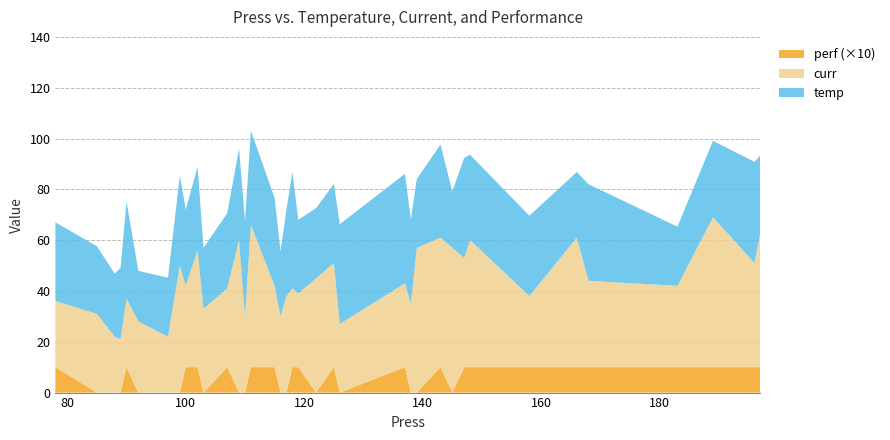

Reading left to right, transcribe all the data shown in this chart.

temp: 78=31.0	85=26.6	88=24.8	89=28.1	90=38.2	92=19.9	97=23.2	99=35.4	100=30.0	102=32.9	103=24.0	107=29.6	109=36.0	110=37.6	111=37.1	115=34.6	116=25.6	117=34.1	118=45.8	119=29.0	122=27.6	125=31.1	126=39.3	137=43.1	138=33.2	139=27.1	143=36.6	145=22.2	147=39.4	148=33.6	158=31.6	166=25.8	168=38.0	183=23.3	189=30.1	196=39.8	197=30.5
curr: 78=26.0	85=31.0	88=22.0	89=21.0	90=27.0	92=28.0	97=22.0	99=50.0	100=32.0	102=46.0	103=33.0	107=31.0	109=60.0	110=30.0	111=56.0	115=32.0	116=30.0	117=38.0	118=31.0	119=29.0	122=45.0	125=41.0	126=27.0	137=33.0	138=35.0	139=57.0	143=51.0	145=57.0	147=43.0	148=50.0	158=28.0	166=51.0	168=34.0	183=32.0	189=59.0	196=41.0	197=53.0
perf: 78=1.0	85=0.0	88=0.0	89=0.0	90=1.0	92=0.0	97=0.0	99=0.0	100=1.0	102=1.0	103=0.0	107=1.0	109=0.0	110=0.0	111=1.0	115=1.0	116=0.0	117=0.0	118=1.0	119=1.0	122=0.0	125=1.0	126=0.0	137=1.0	138=0.0	139=0.0	143=1.0	145=0.0	147=1.0	148=1.0	158=1.0	166=1.0	168=1.0	183=1.0	189=1.0	196=1.0	197=1.0